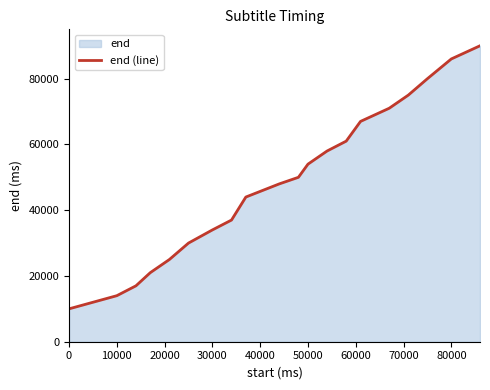

The value at 50000 is 54000. True or false?

True